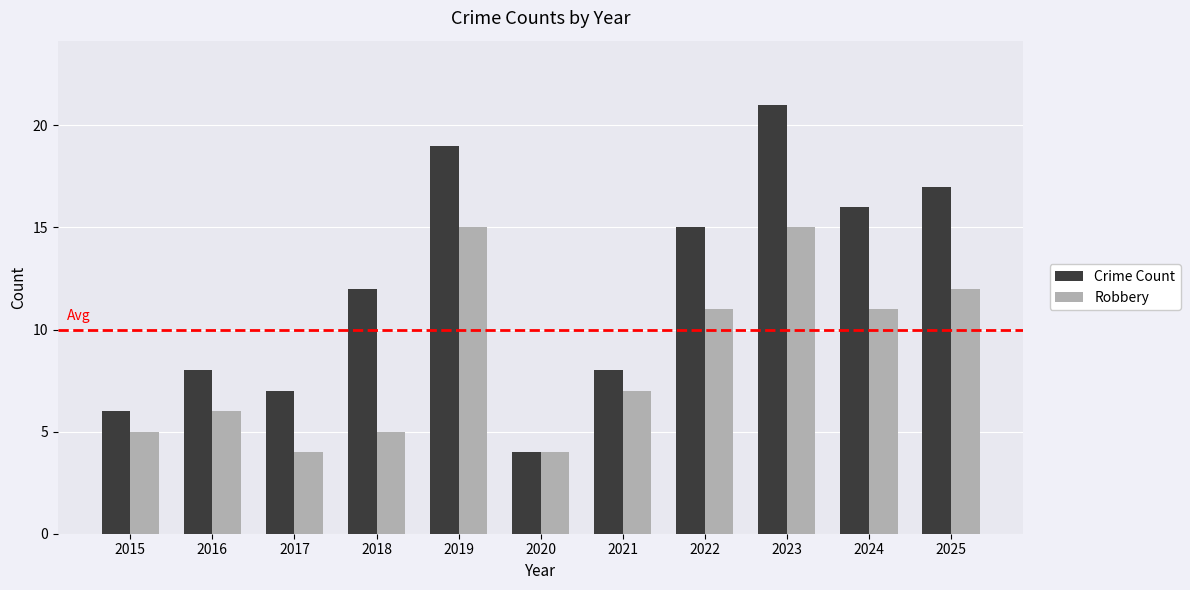

Is it true that Robbery equals 7 at 2025?

False